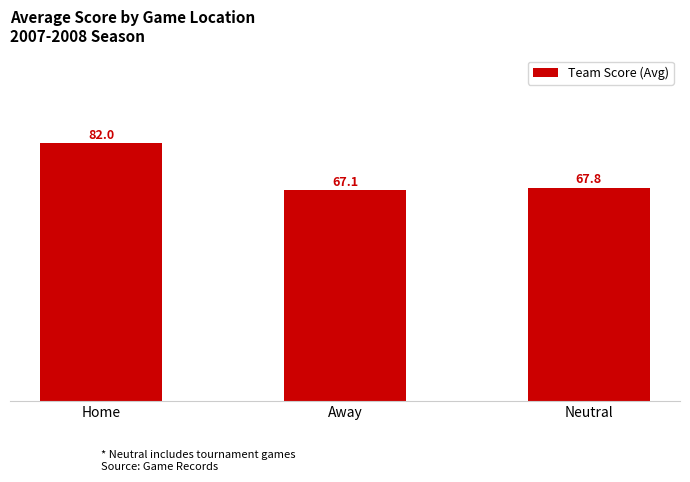

Rank the categories by value from lowest to highest.

Away, Neutral, Home